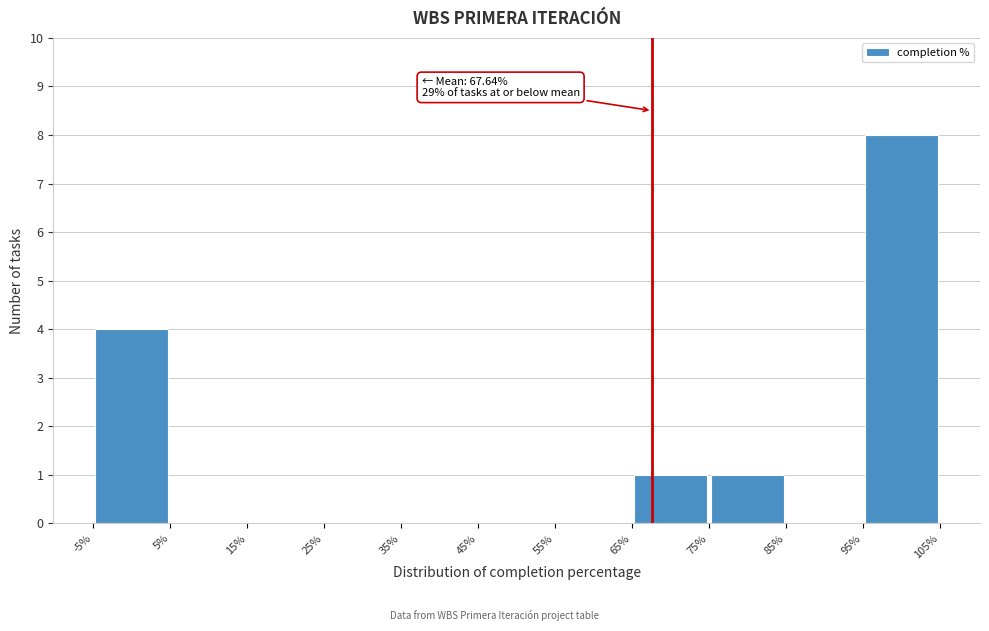

Over which range of the x-axis is the bar tallest?

95% to 105%